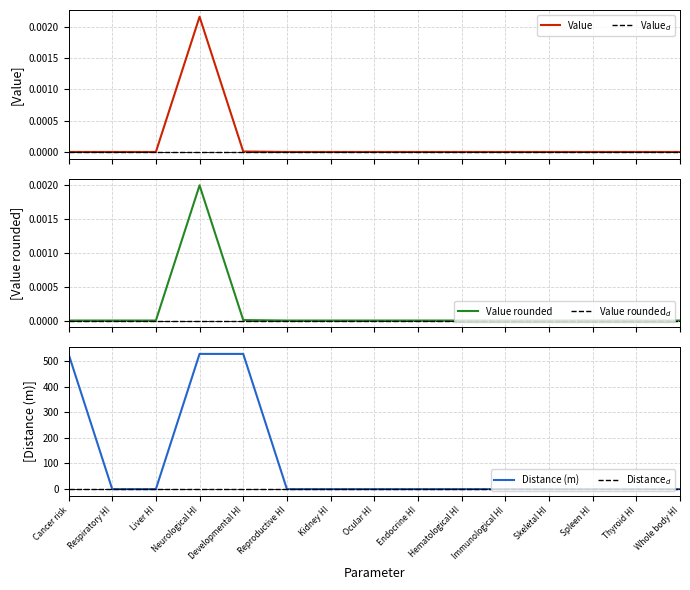

True or false: Value rounded$_d$ and Distance (m) cross at least once.

False